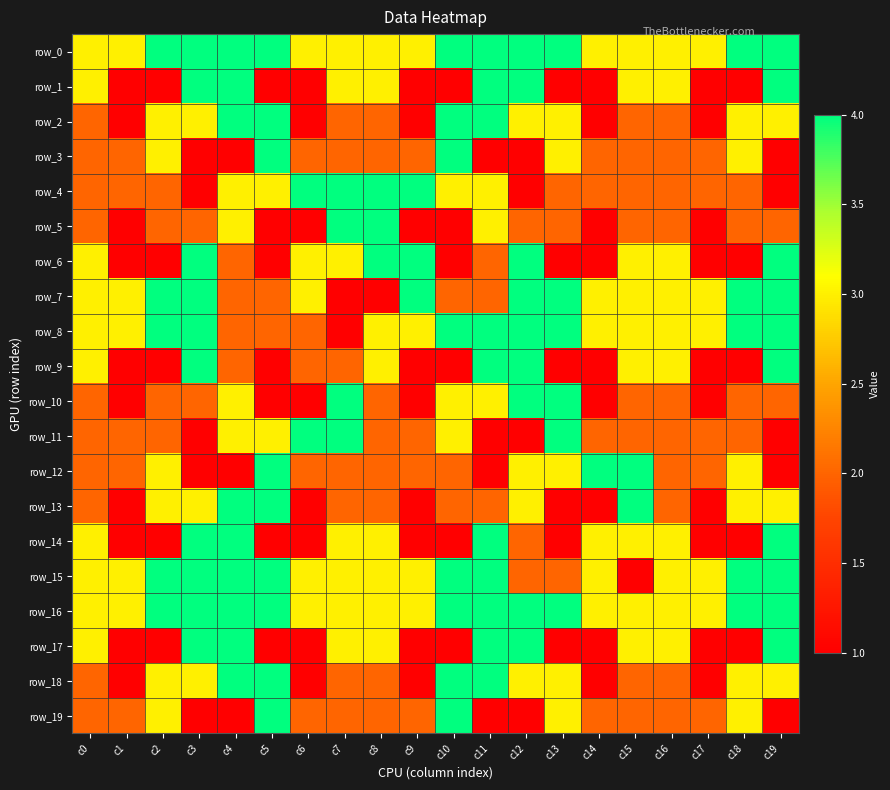

What is the spread (max minus min) of values at c8?

3